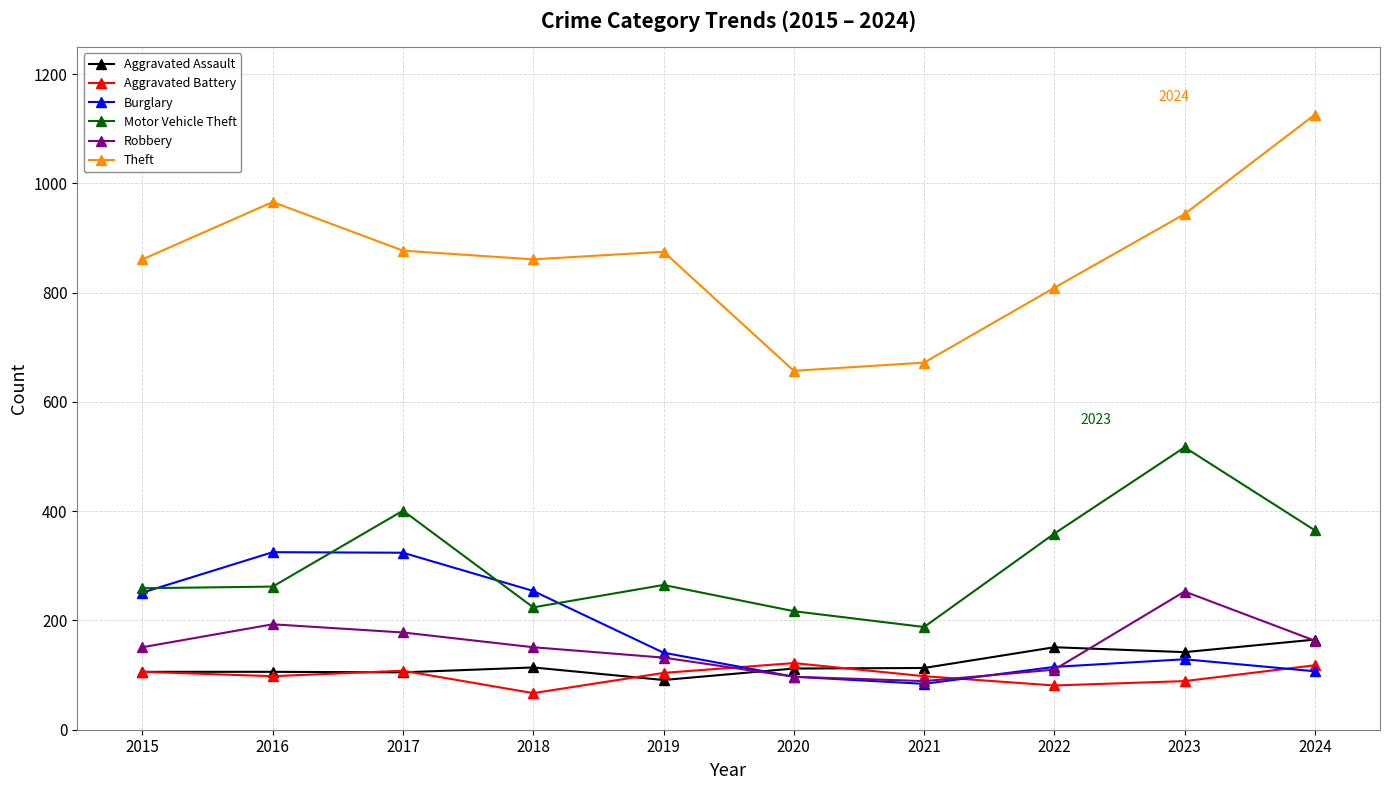

What is the lowest value of the Robbery series?

89